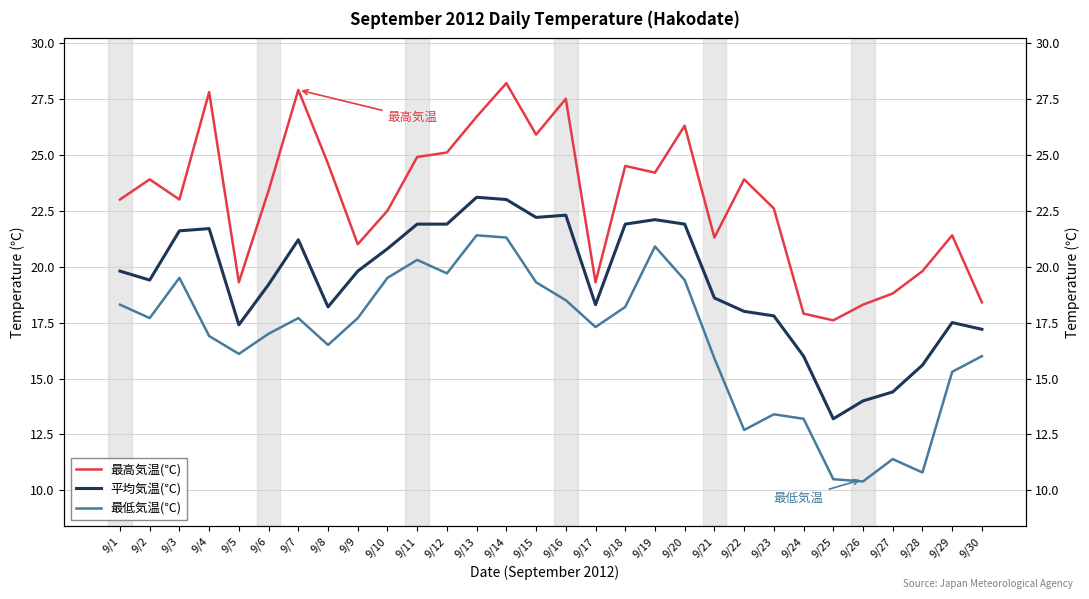

At which category does 最低気温(℃) reach its first local peak?

9/3